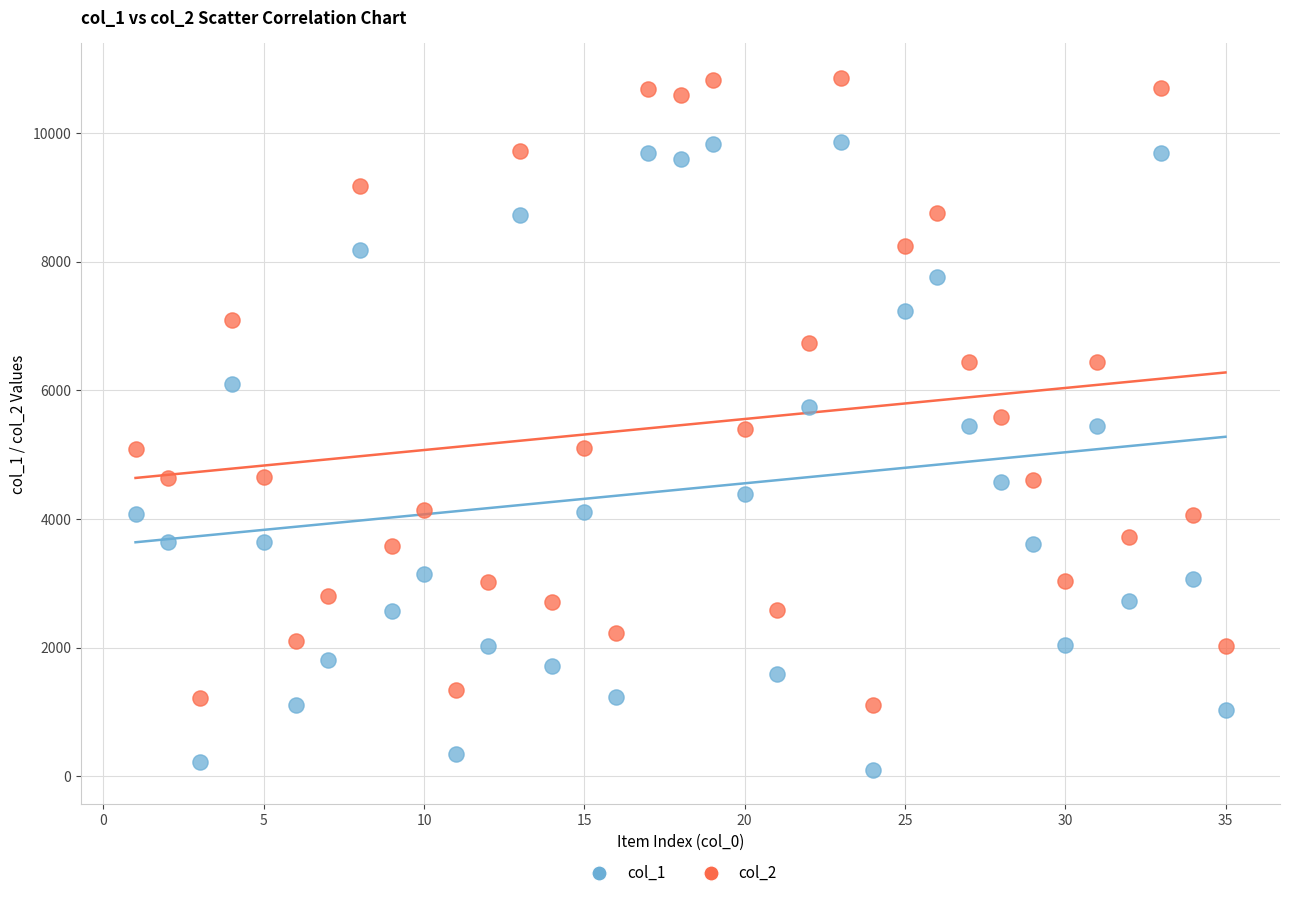

What is the X range (max minus min) for the scatter plot?

34